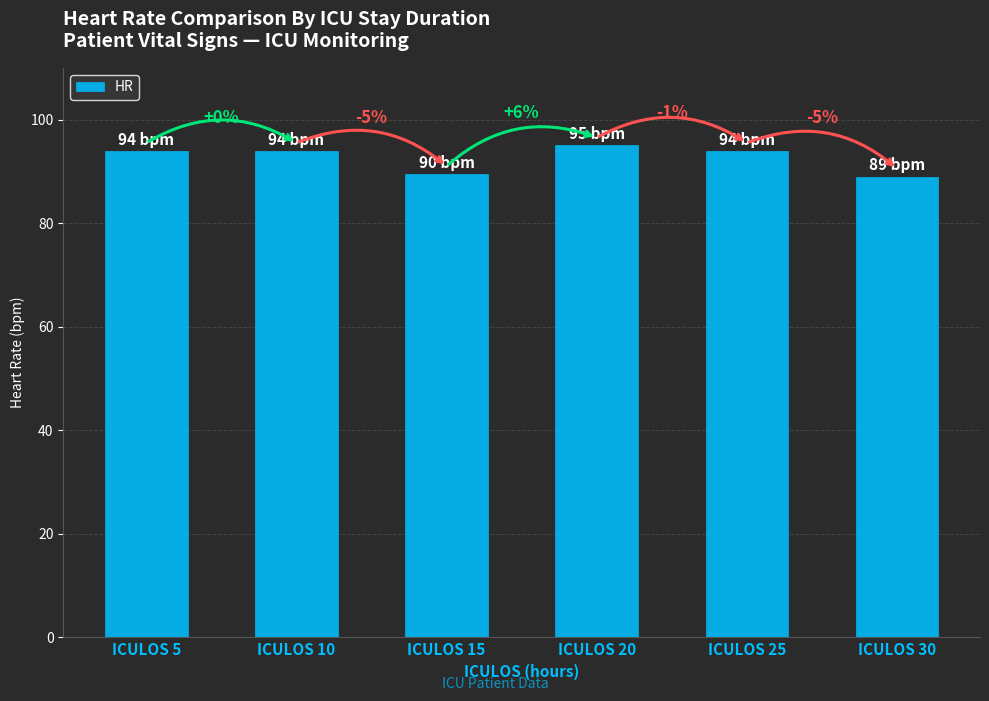

How many bars are there in total?

6